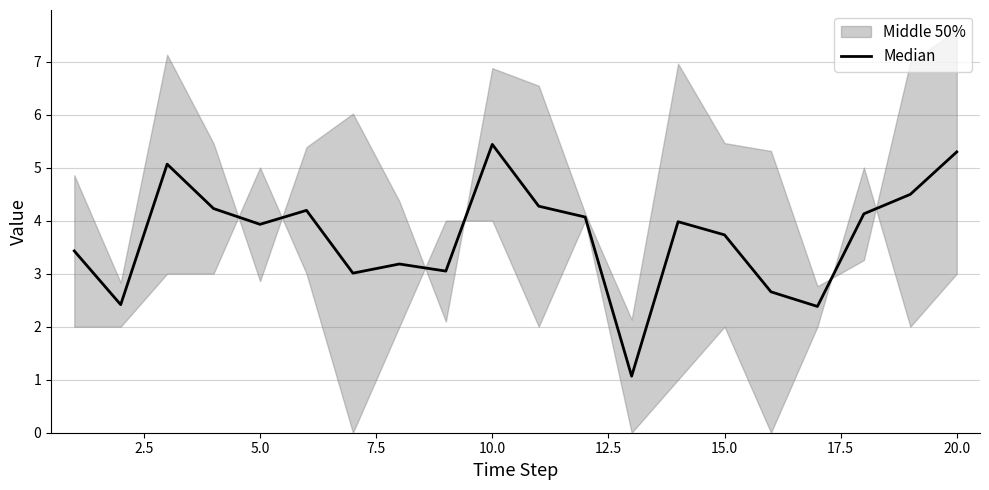

Reading left to right, list all the values displayed in this chart.

3.4	2.4	5.1	4.2	3.9	4.2	3.0	3.2	3.0	5.4	4.3	4.1	1.1	4.0	3.7	2.7	2.4	4.1	4.5	5.3